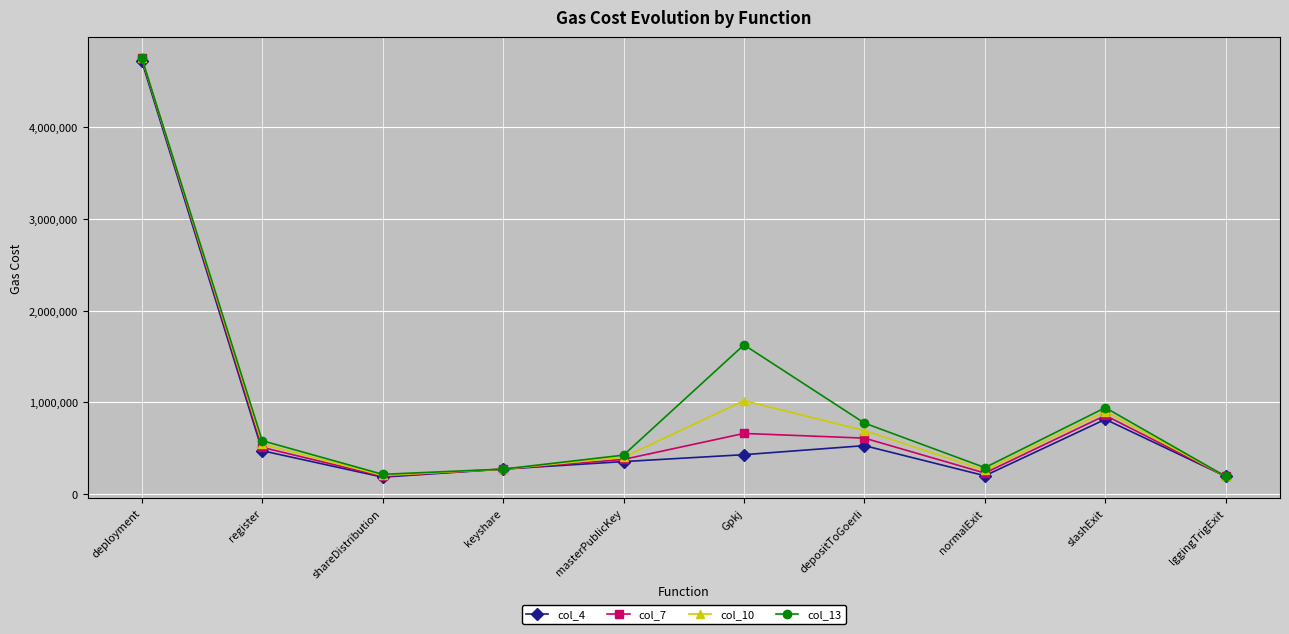

Is the value of col_7 at lggingTrigExit greater than the value of col_4 at depositToGoerli?

No